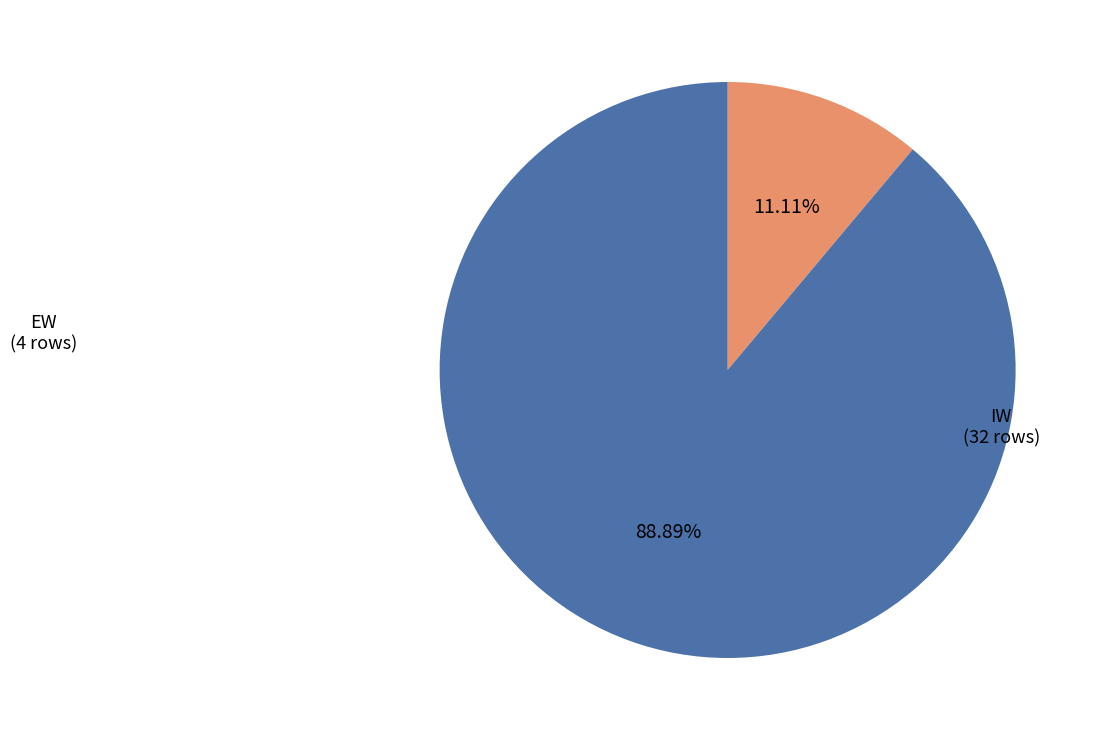

To the nearest percent, what is the difference between the largest and smallest slice percentages?

78%